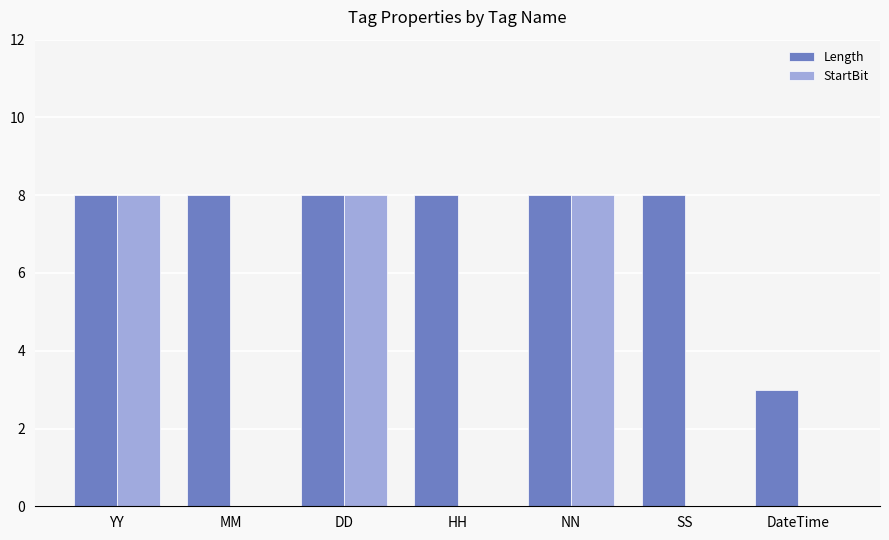

Is it true that Length equals 5 at NN?

False